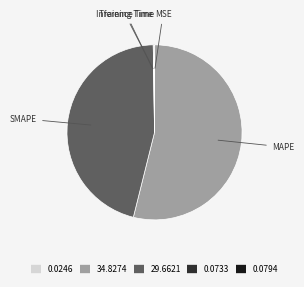

Is there any slice that represents more than half of the pie?

Yes